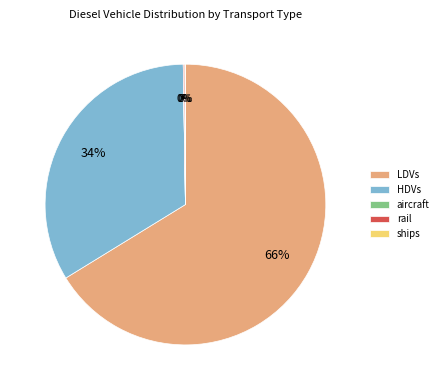

Do HDVs and LDVs together represent more than half of the pie?

Yes